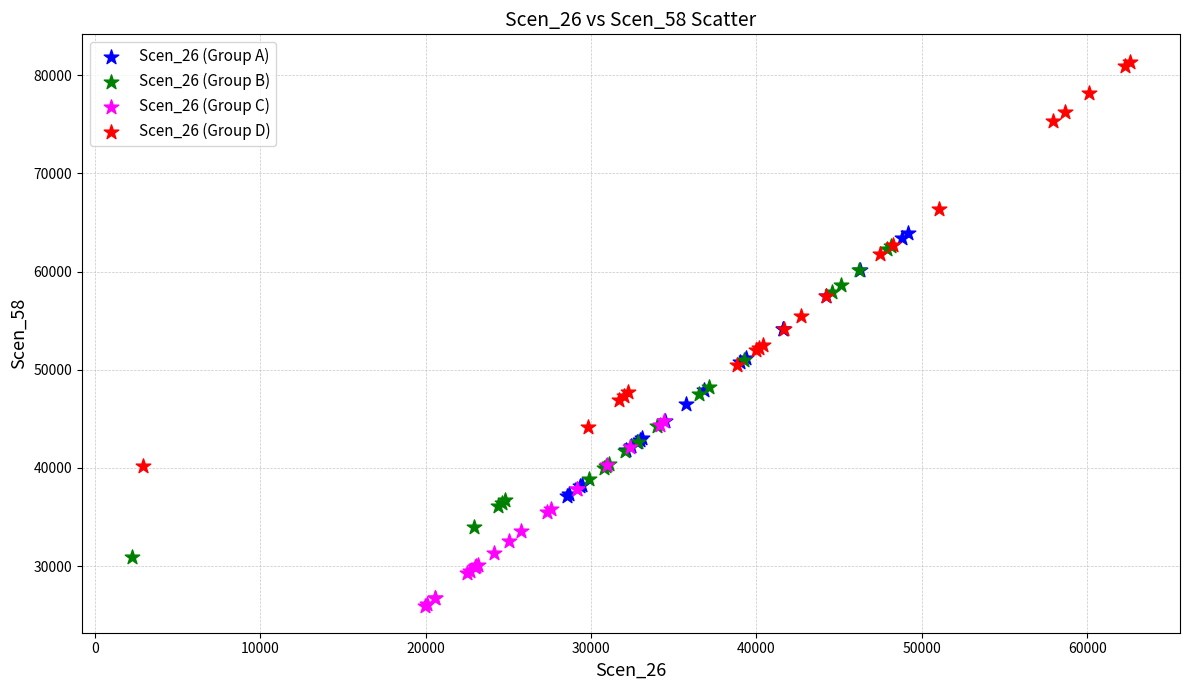

Which series contains the highest Y value?

Scen_26 (Group D)